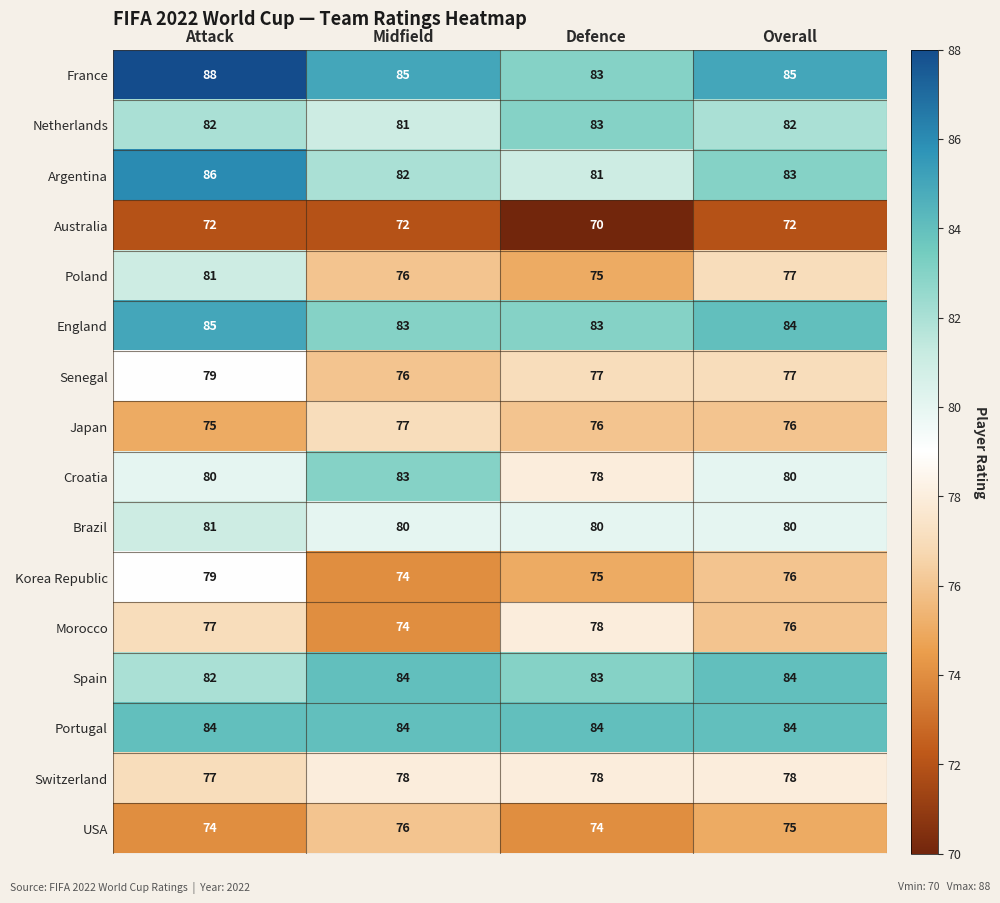

What is the greatest value displayed?

88